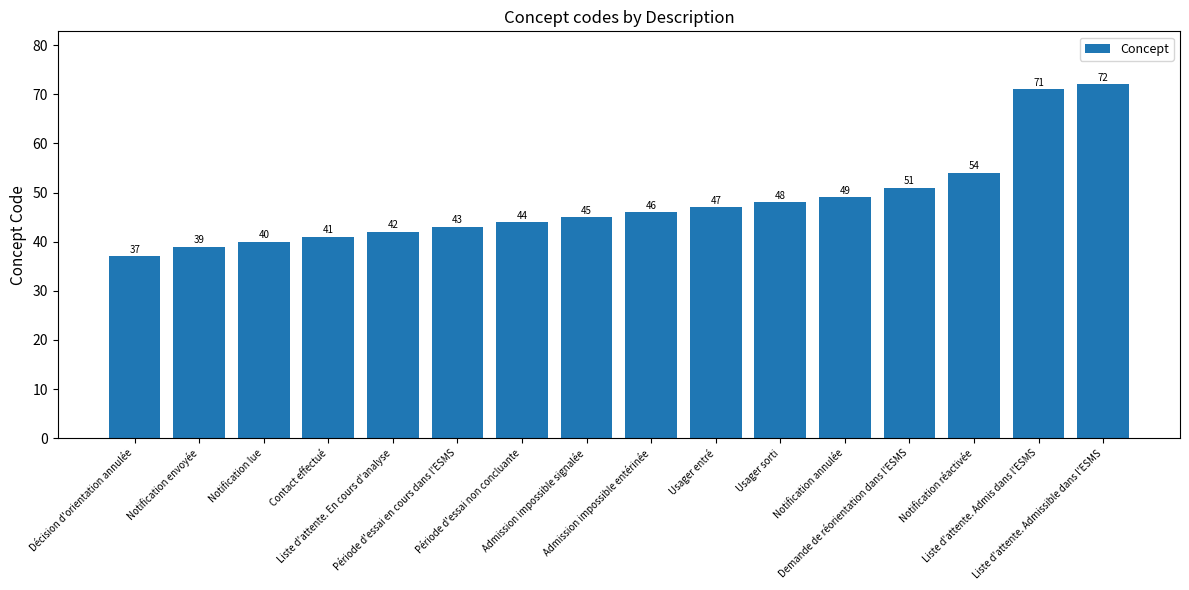

Reading left to right, what are all the values shown in this chart?

37	39	40	41	42	43	44	45	46	47	48	49	51	54	71	72